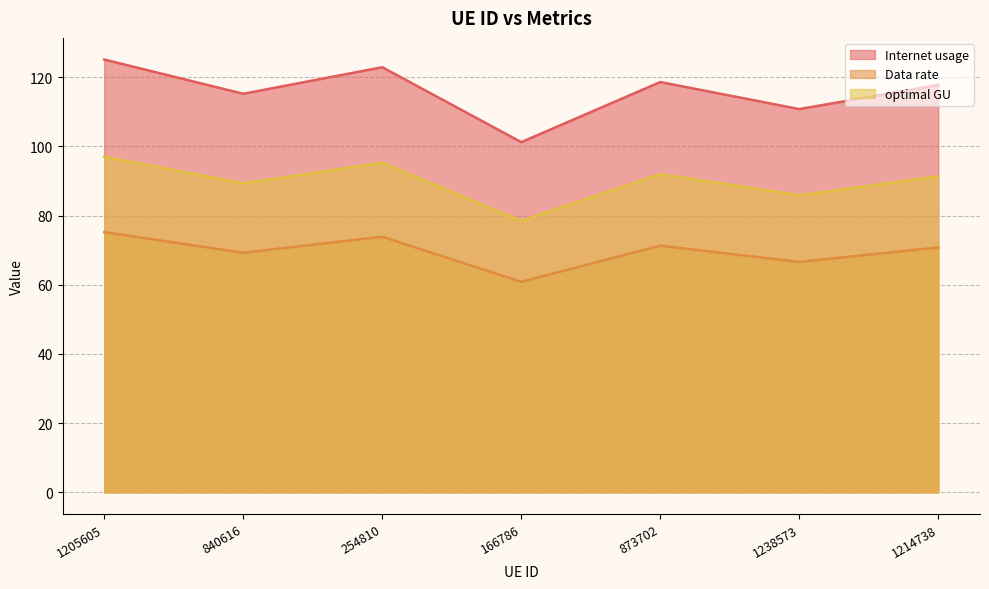

True or false: Internet usage and Data rate cross at least once.

False